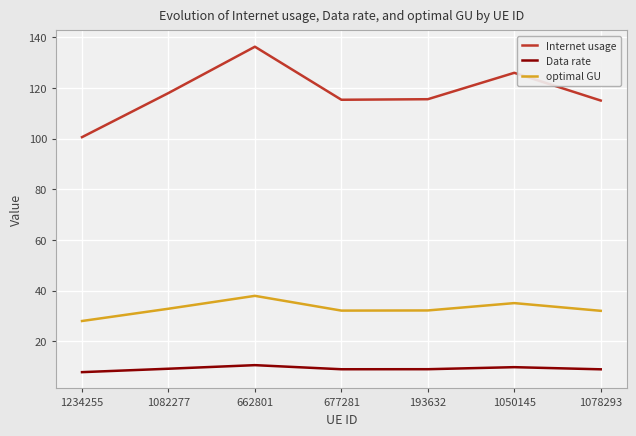

At how many categories does at least one series exceed 85?

7